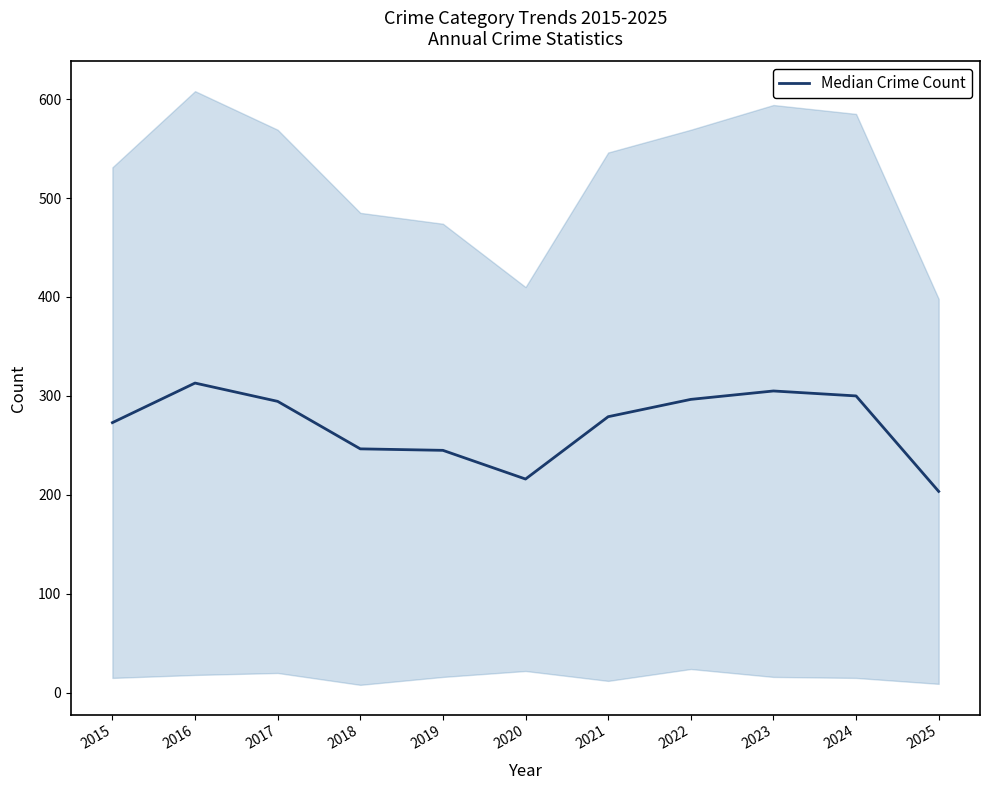

Reading left to right, transcribe all the data shown in this chart.

273.0	313.0	294.5	246.5	245.0	216.0	279.0	296.5	305.0	300.0	203.5